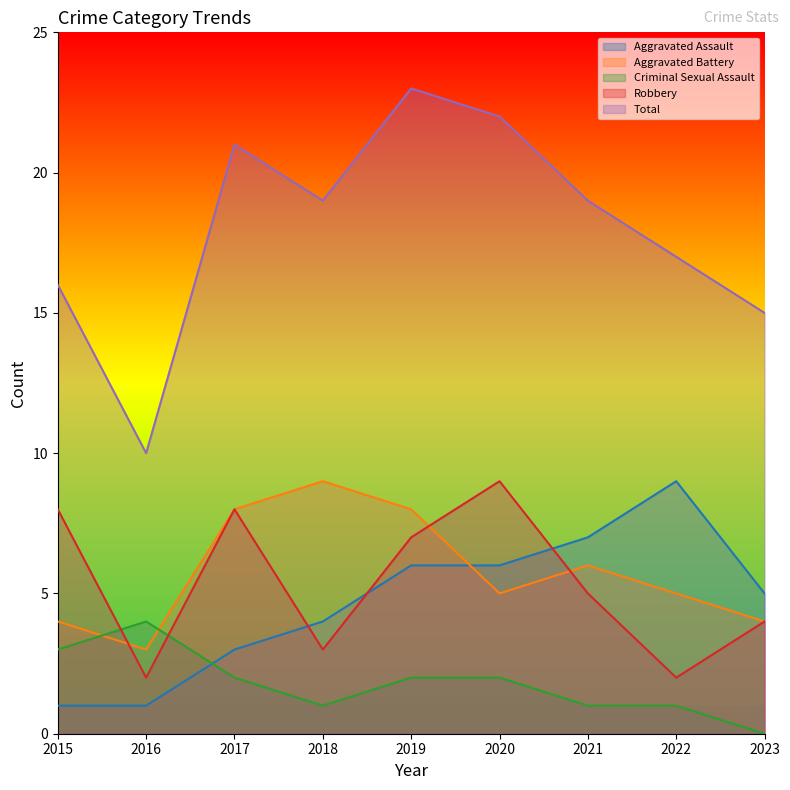

Reading right to left, extract all data points from this chart.

Aggravated Assault: 2023=5	2022=9	2021=7	2020=6	2019=6	2018=4	2017=3	2016=1	2015=1
Aggravated Battery: 2023=4	2022=5	2021=6	2020=5	2019=8	2018=9	2017=8	2016=3	2015=4
Criminal Sexual Assault: 2023=0	2022=1	2021=1	2020=2	2019=2	2018=1	2017=2	2016=4	2015=3
Robbery: 2023=4	2022=2	2021=5	2020=9	2019=7	2018=3	2017=8	2016=2	2015=8
Total: 2023=15	2022=17	2021=19	2020=22	2019=23	2018=19	2017=21	2016=10	2015=16